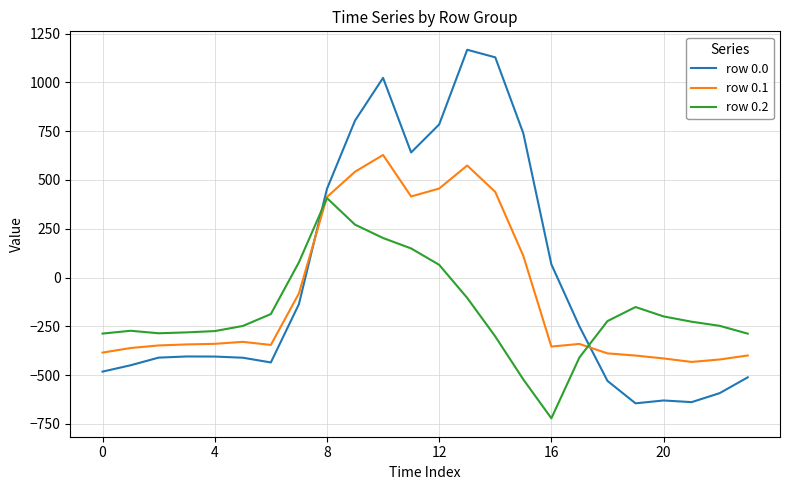

Which series has the widest spread of values?

row 0.0